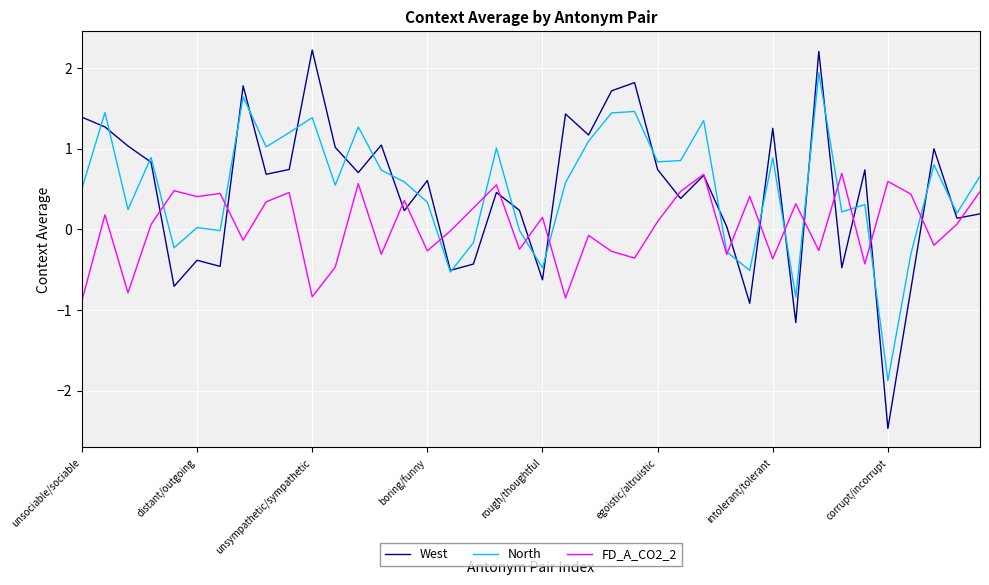

Does the chart display data point markers on the line(s)?

No